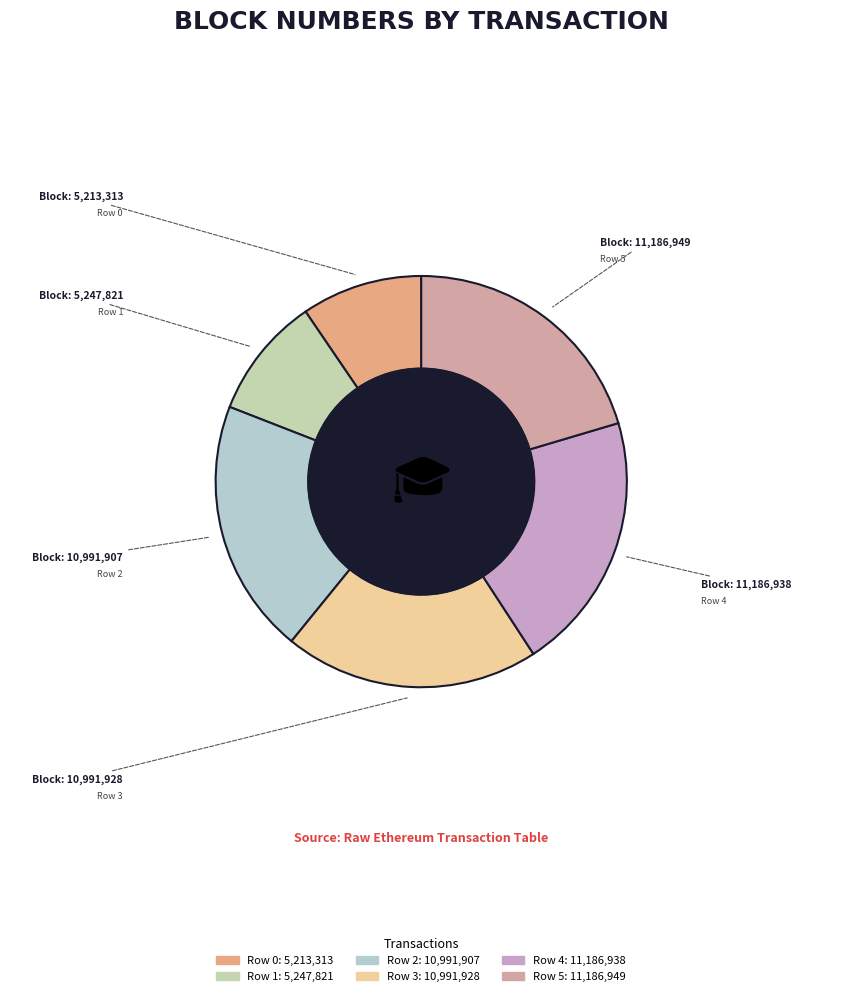

What is the ratio of the value at Row 1 to the value at Row 0?

1.0